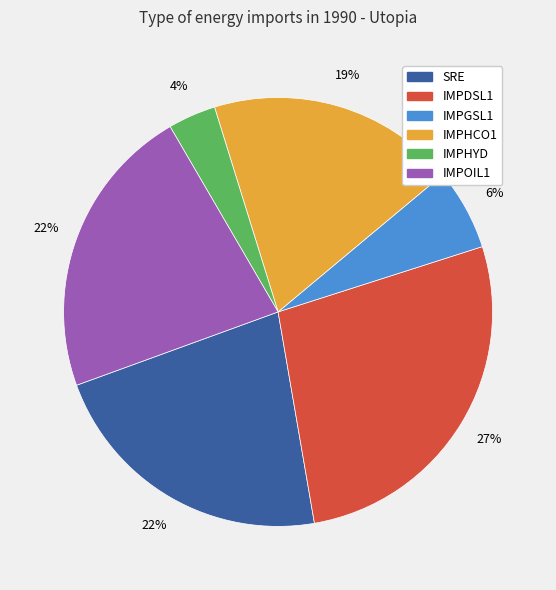

To the nearest percent, what is the combined percentage of IMPHYD and IMPOIL1?

26%